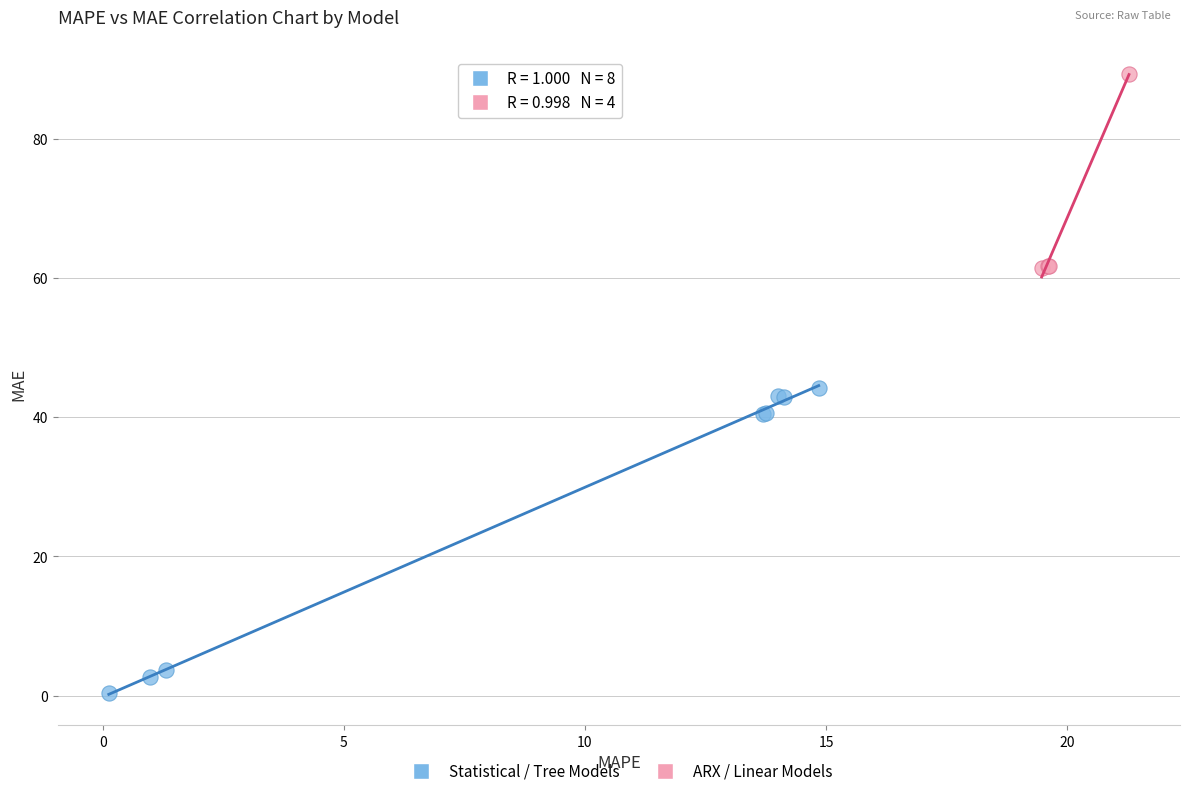

Which series has the widest spread of Y values?

Statistical / Tree Models